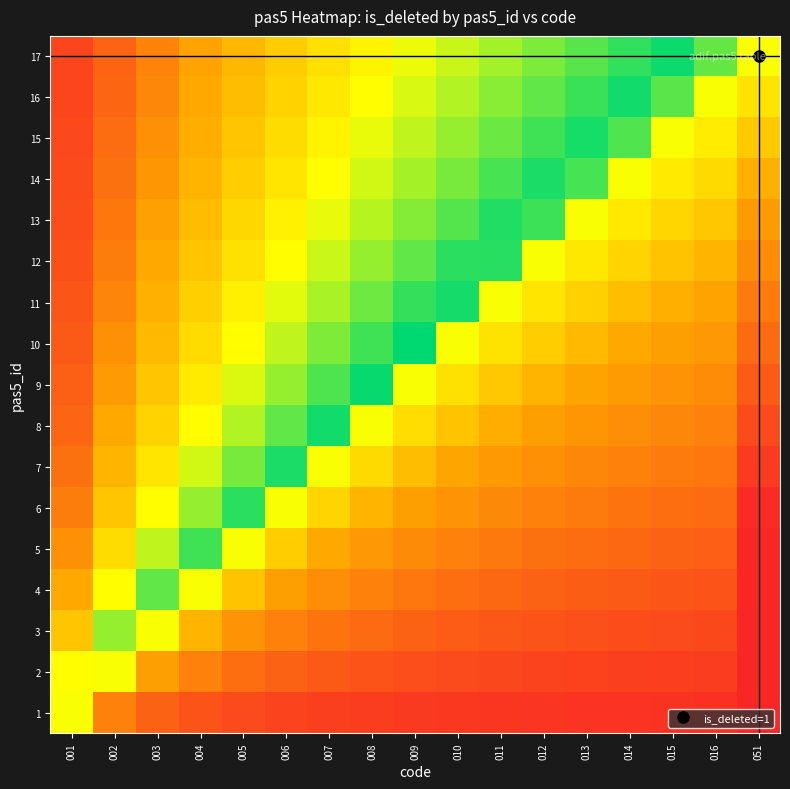

At which category is the sum across all series the highest?

001